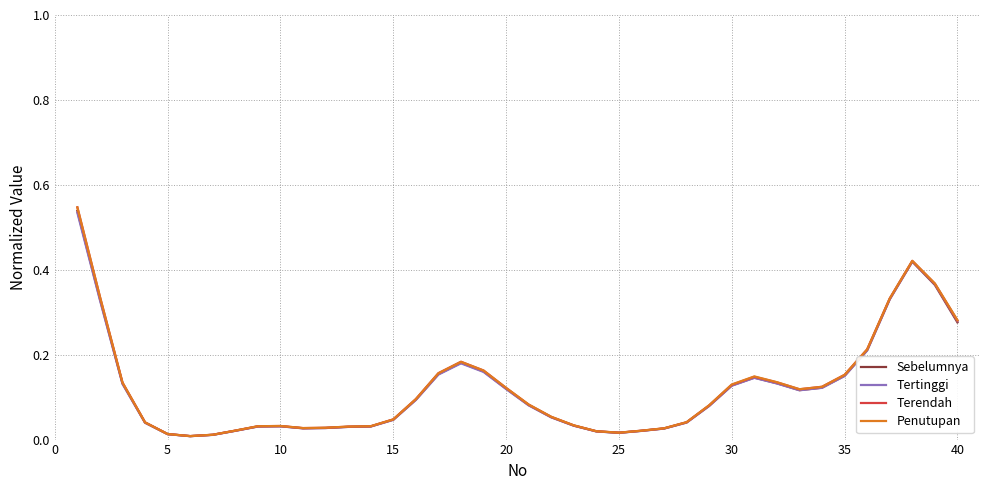

At how many categories does at least one series exceed 0?

40